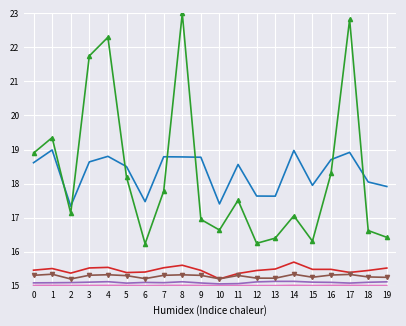

What is the total value across all series at 14?

97.2